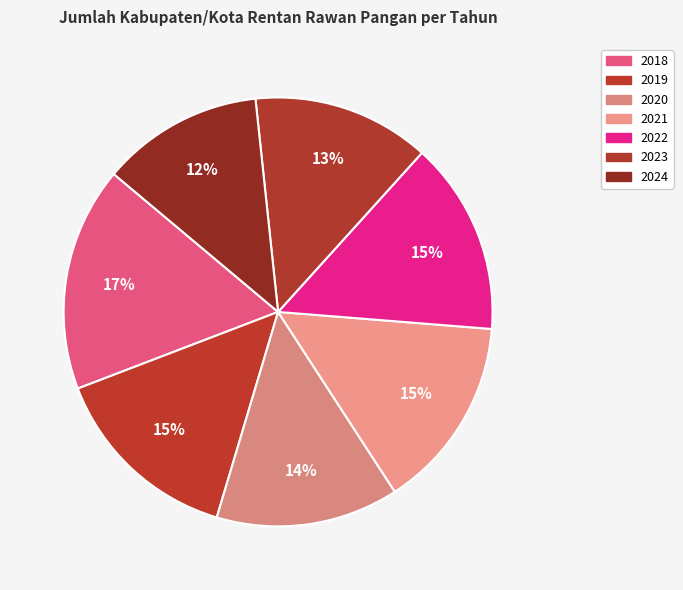

How many slices are in this pie chart?

7